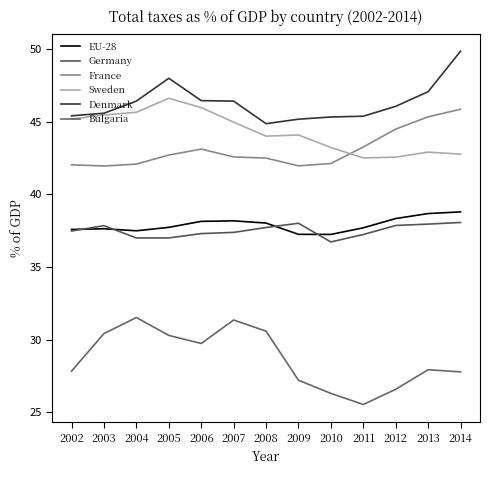

How many series are shown in this chart?

6